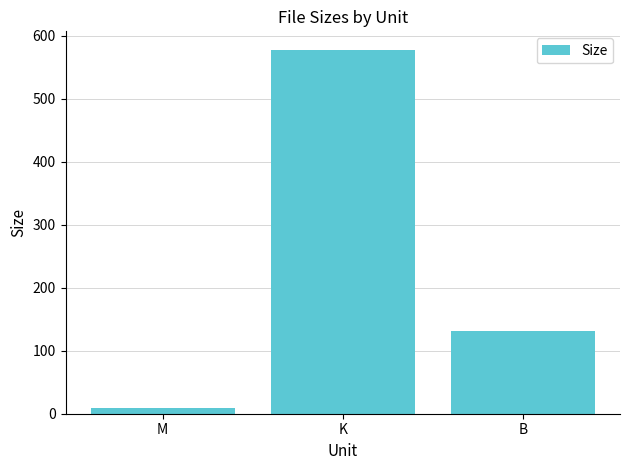

What is the difference between the maximum and second lowest values?

446.0